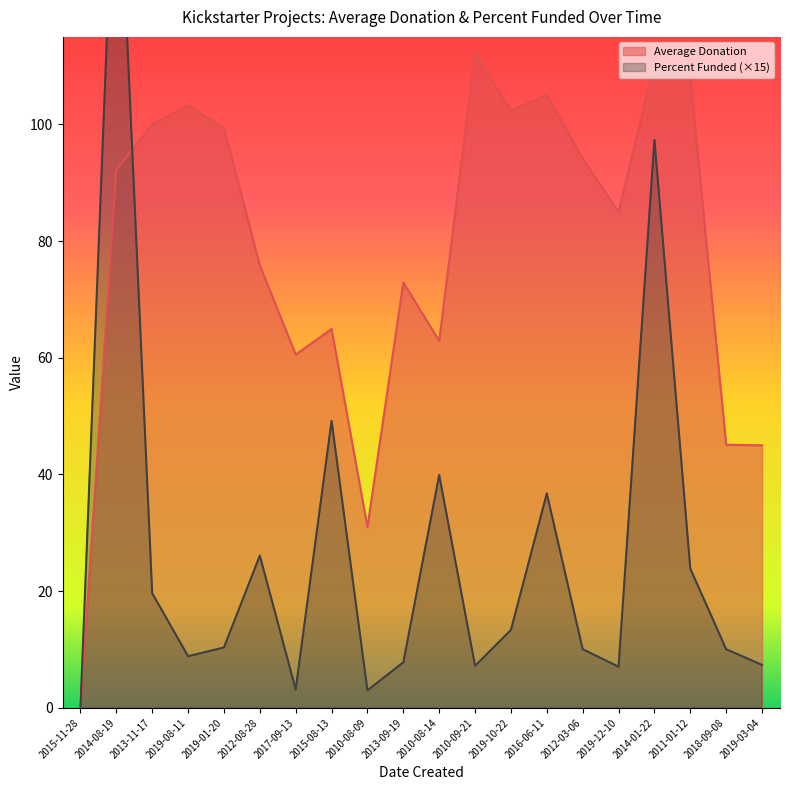

Is the value of Percent Funded at 2019-08-11 greater than the value of Average Donation at 2019-03-04?

No